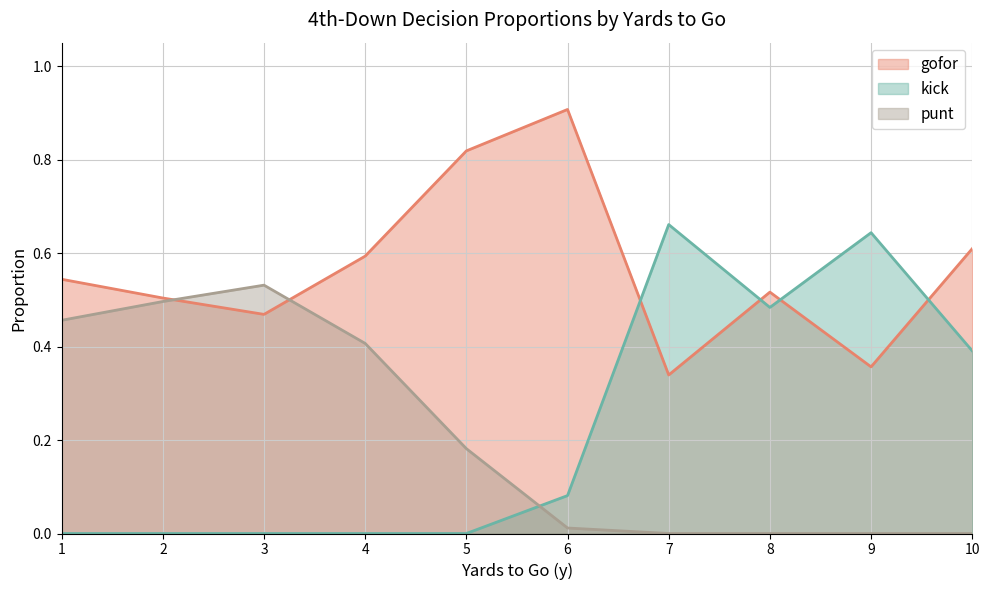

Which series changed the most between 0 and 4?

punt